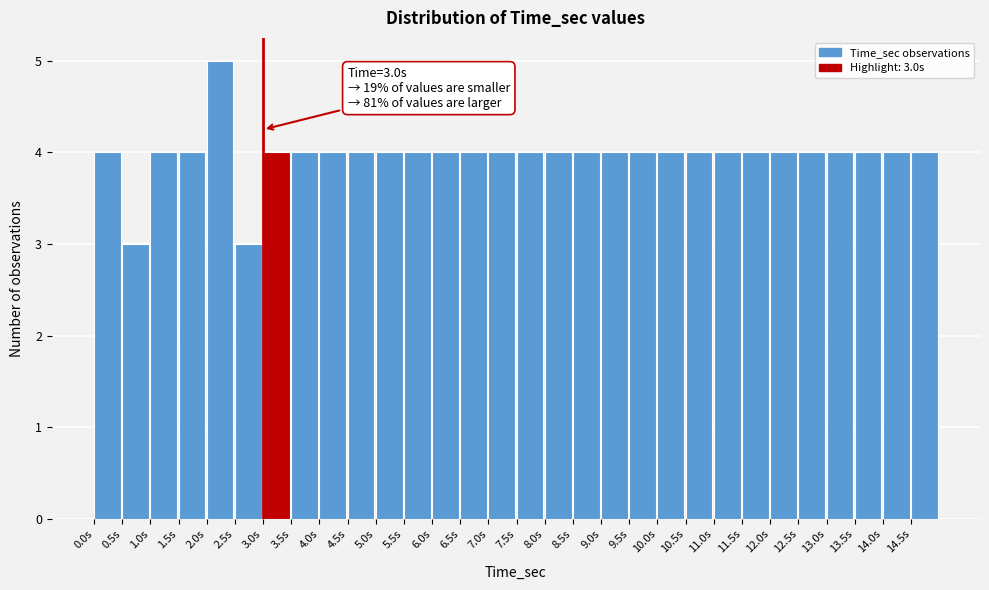

Over which range of the x-axis is the bar tallest?

2.0 to 2.5